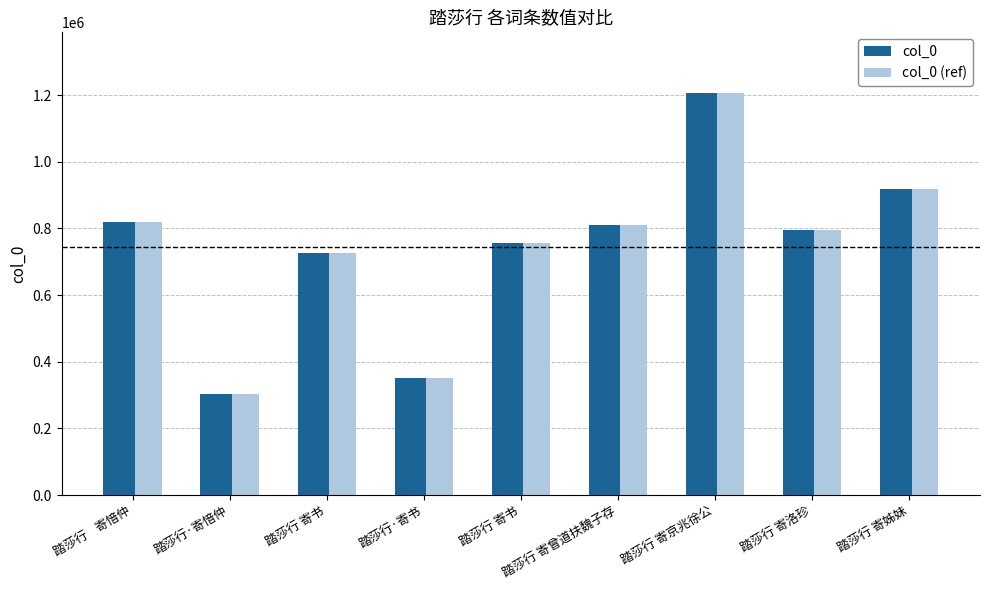

Reading left to right, extract all data points from this chart.

col_0: 820493	304662	727737	350666	757866	810853	1207382	795210	919130
col_0 (ref): 820493	304662	727737	350666	757866	810853	1207382	795210	919130